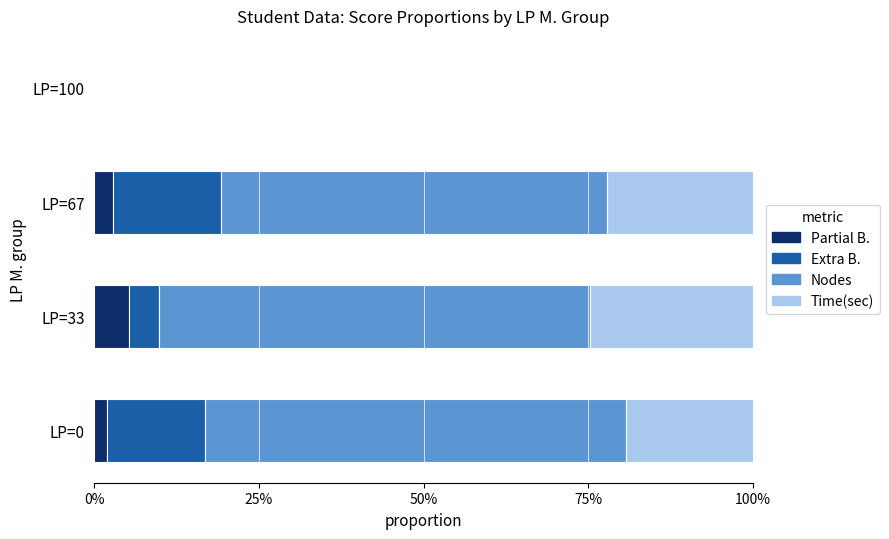

What is the difference between the maximum and second lowest values in the Time(sec) series?

0.1